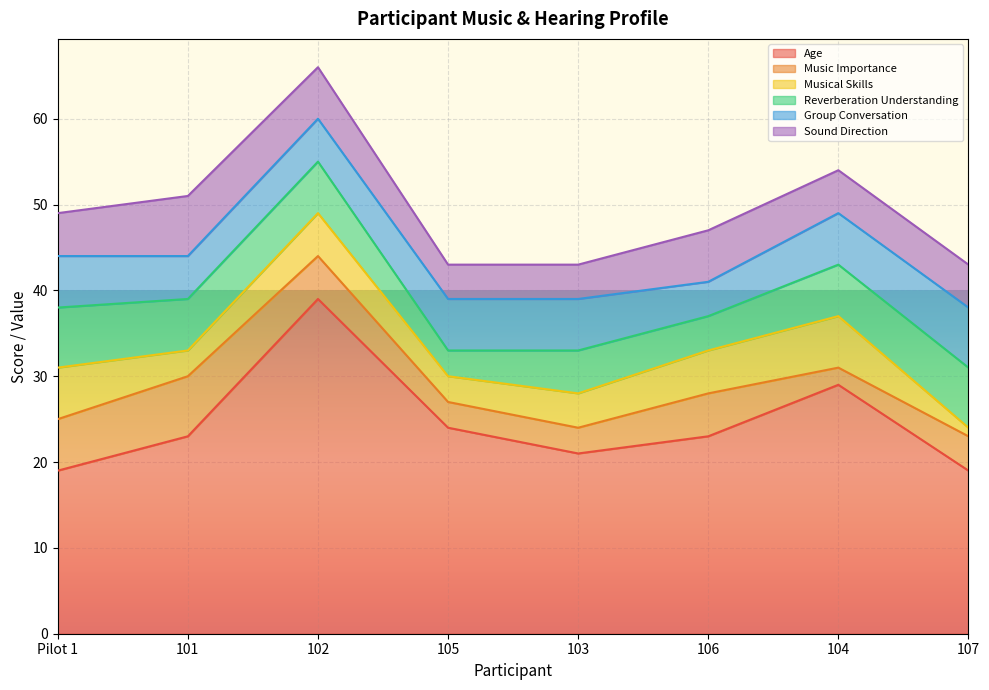

Does the chart display data point markers on the line(s)?

No